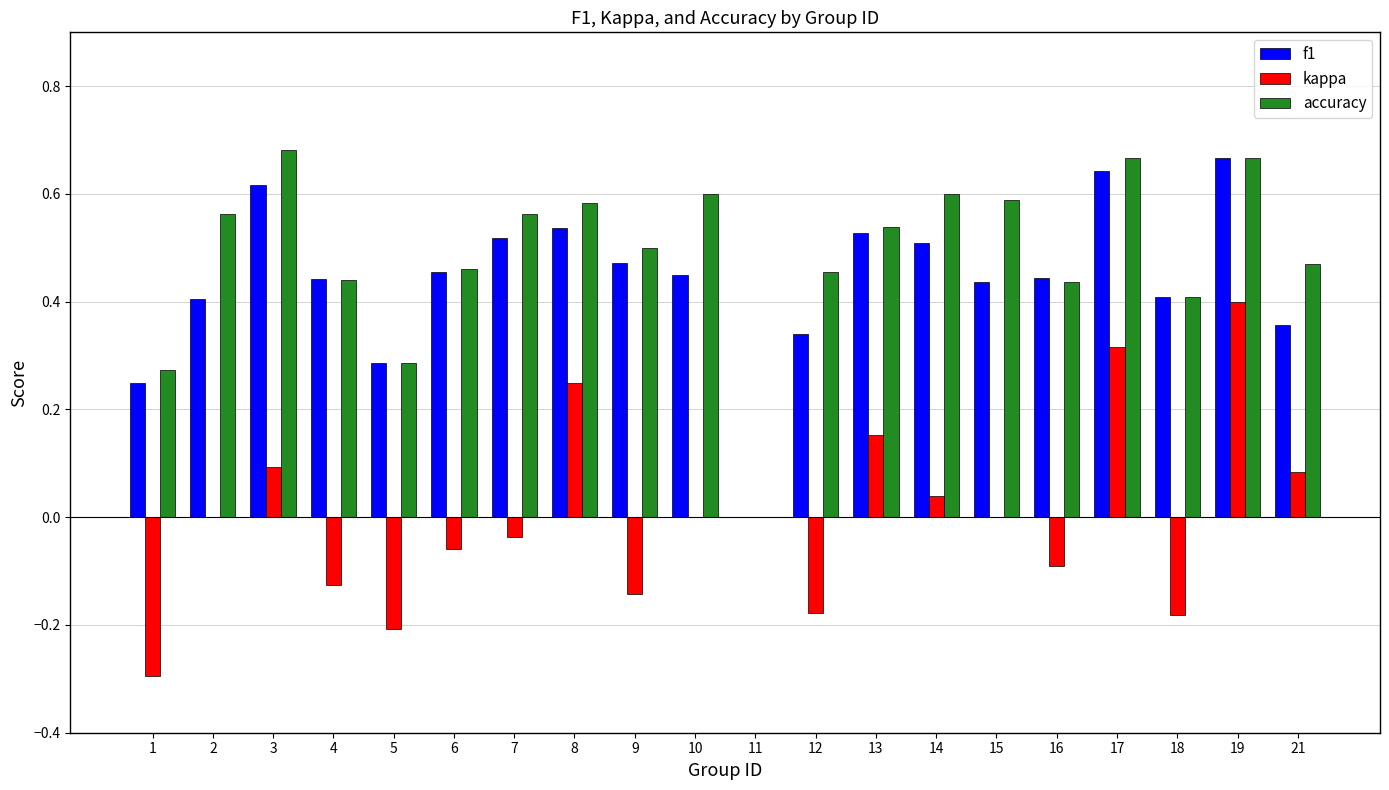

The f1 series shows 0.4 at 2. True or false?

True